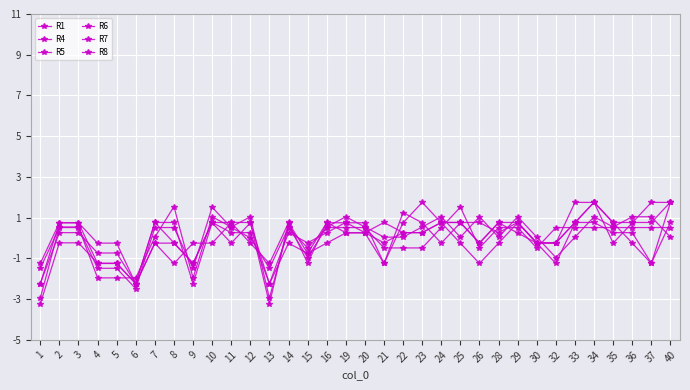

How many lines are shown in the chart?

6